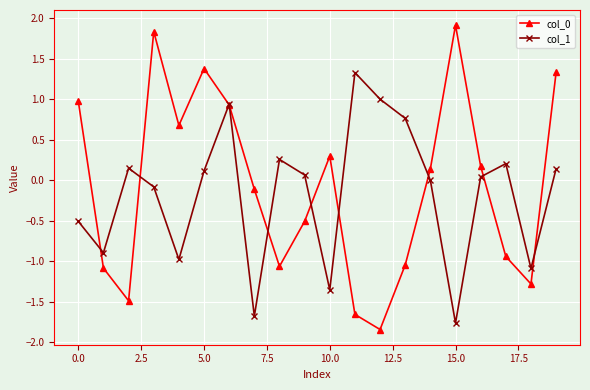

What is the maximum value for col_0?

1.9